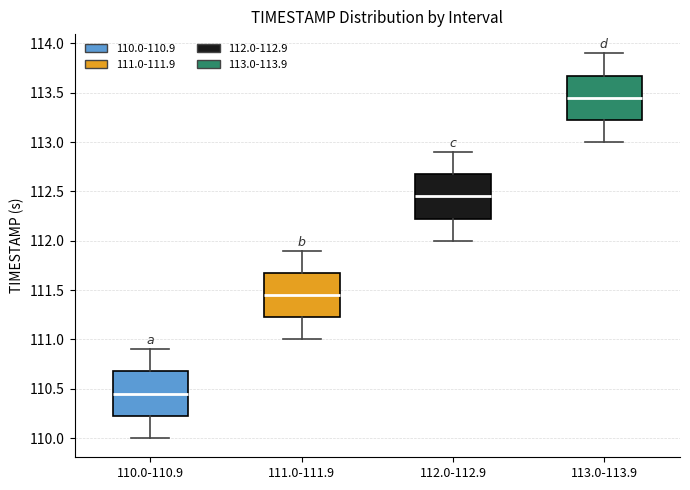

Which box has the lowest median line?

110.0-110.9